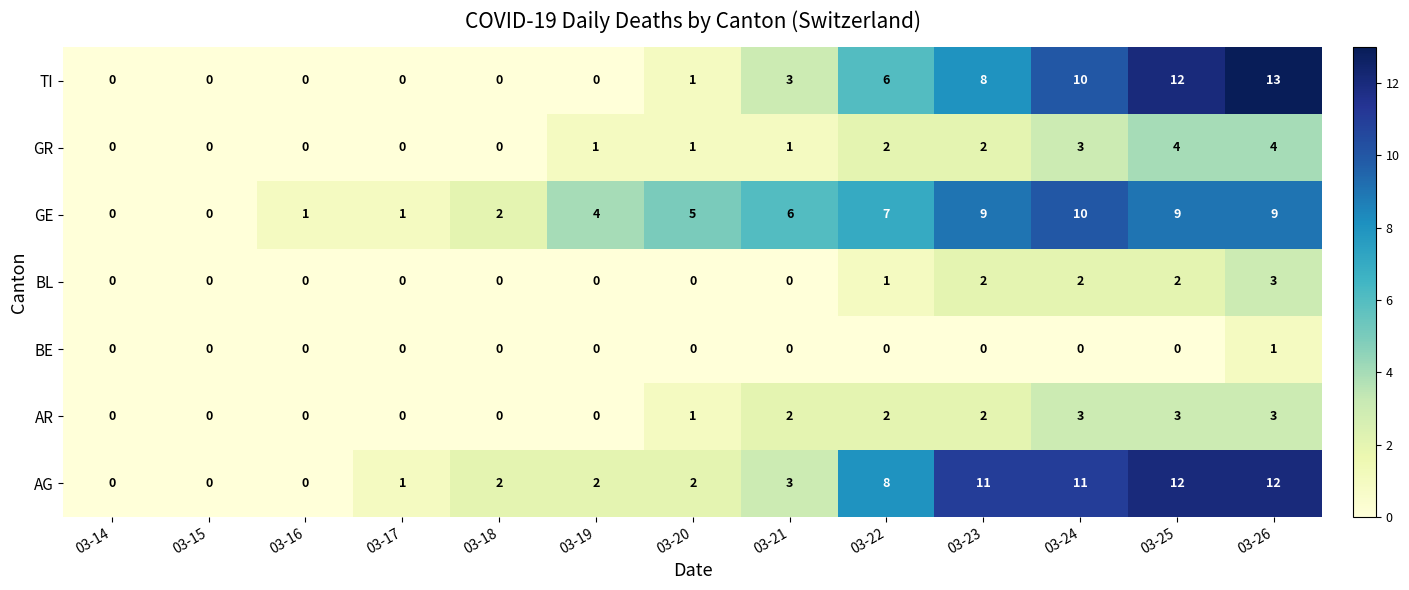

What is the sum of all TI values?

53